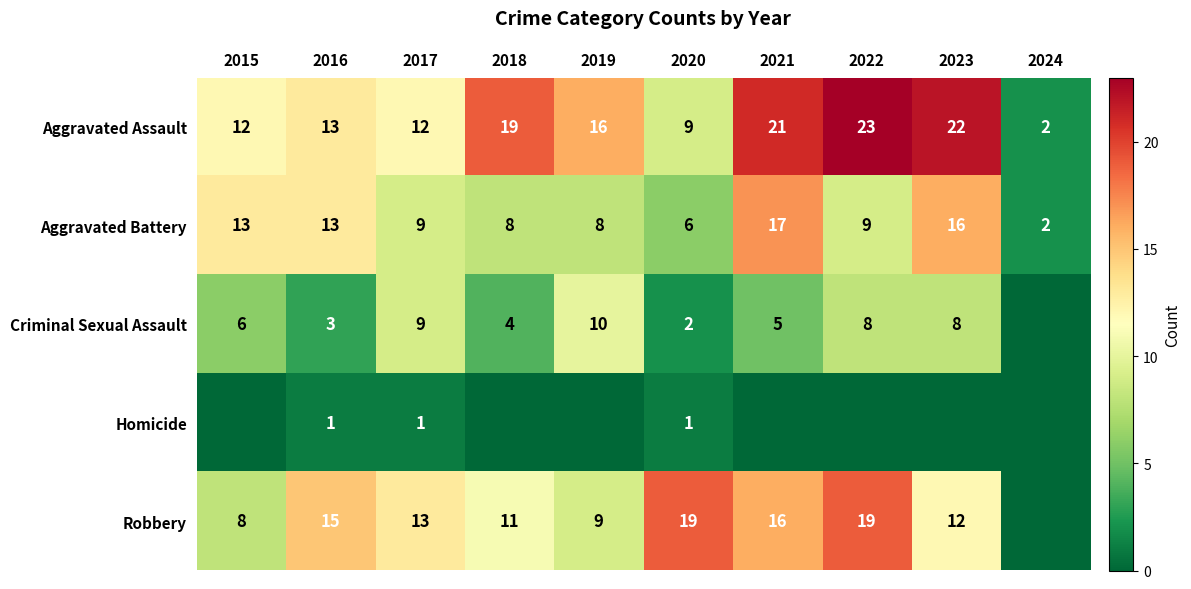

What is the total value across all series at 2020?

37